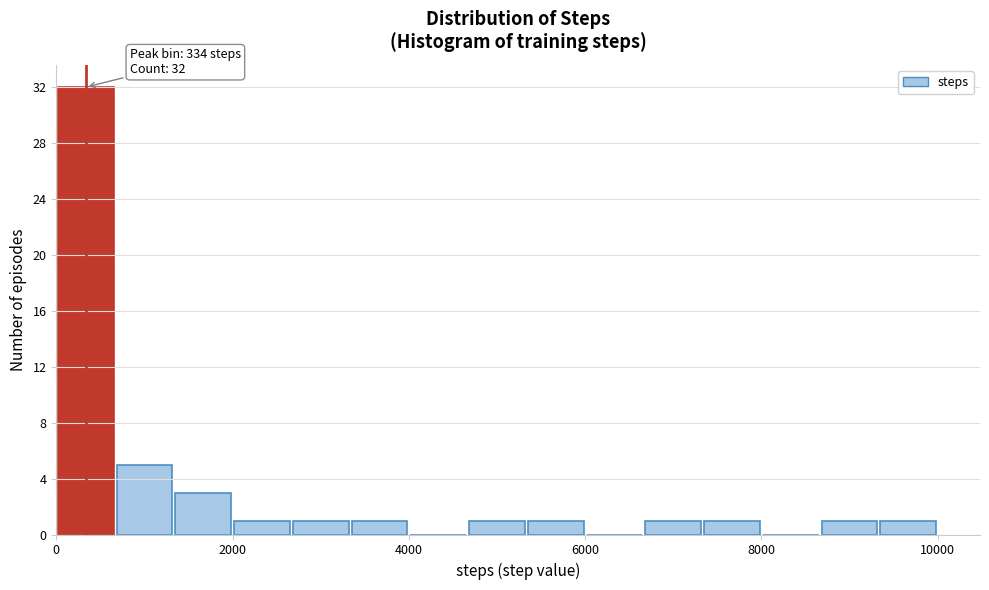

Read against the x-axis, roughly where is the centre of the tallest bar?

400